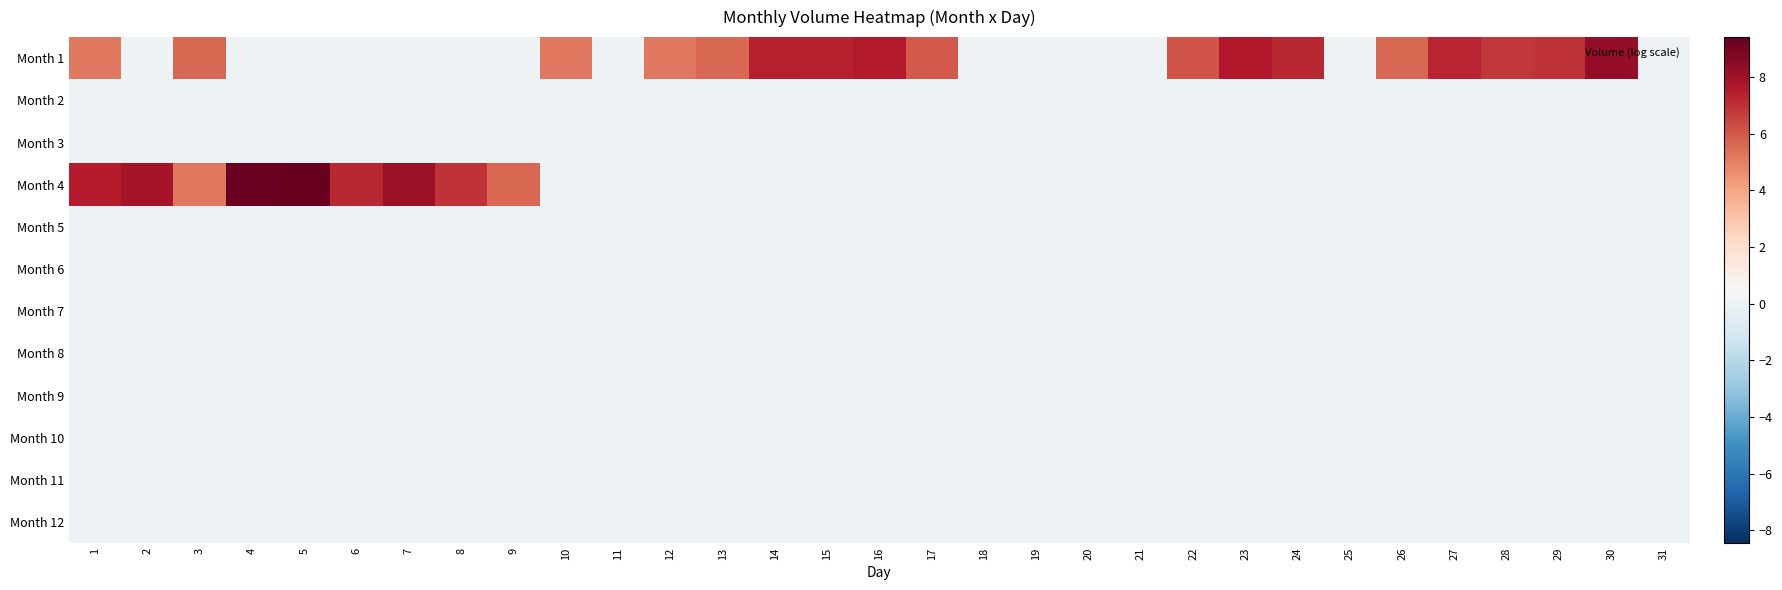

Reading right to left, extract all data points from this chart.

Month 1: 31=0.0	30=8.3	29=7.0	28=6.8	27=7.3	26=5.6	25=0.0	24=7.2	23=7.6	22=6.1	21=0.0	20=0.0	19=0.0	18=0.0	17=6.0	16=7.5	15=7.4	14=7.4	13=5.6	12=5.2	11=0.0	10=5.2	9=0.0	8=0.0	7=0.0	6=0.0	5=0.0	4=0.0	3=5.6	2=0.0	1=5.2
Month 2: 31=0.0	30=0.0	29=0.0	28=0.0	27=0.0	26=0.0	25=0.0	24=0.0	23=0.0	22=0.0	21=0.0	20=0.0	19=0.0	18=0.0	17=0.0	16=0.0	15=0.0	14=0.0	13=0.0	12=0.0	11=0.0	10=0.0	9=0.0	8=0.0	7=0.0	6=0.0	5=0.0	4=0.0	3=0.0	2=0.0	1=0.0
Month 3: 31=0.0	30=0.0	29=0.0	28=0.0	27=0.0	26=0.0	25=0.0	24=0.0	23=0.0	22=0.0	21=0.0	20=0.0	19=0.0	18=0.0	17=0.0	16=0.0	15=0.0	14=0.0	13=0.0	12=0.0	11=0.0	10=0.0	9=0.0	8=0.0	7=0.0	6=0.0	5=0.0	4=0.0	3=0.0	2=0.0	1=0.0
Month 4: 31=0.0	30=0.0	29=0.0	28=0.0	27=0.0	26=0.0	25=0.0	24=0.0	23=0.0	22=0.0	21=0.0	20=0.0	19=0.0	18=0.0	17=0.0	16=0.0	15=0.0	14=0.0	13=0.0	12=0.0	11=0.0	10=0.0	9=5.6	8=7.0	7=8.2	6=7.2	5=9.4	4=9.3	3=5.2	2=7.9	1=7.5
Month 5: 31=0.0	30=0.0	29=0.0	28=0.0	27=0.0	26=0.0	25=0.0	24=0.0	23=0.0	22=0.0	21=0.0	20=0.0	19=0.0	18=0.0	17=0.0	16=0.0	15=0.0	14=0.0	13=0.0	12=0.0	11=0.0	10=0.0	9=0.0	8=0.0	7=0.0	6=0.0	5=0.0	4=0.0	3=0.0	2=0.0	1=0.0
Month 6: 31=0.0	30=0.0	29=0.0	28=0.0	27=0.0	26=0.0	25=0.0	24=0.0	23=0.0	22=0.0	21=0.0	20=0.0	19=0.0	18=0.0	17=0.0	16=0.0	15=0.0	14=0.0	13=0.0	12=0.0	11=0.0	10=0.0	9=0.0	8=0.0	7=0.0	6=0.0	5=0.0	4=0.0	3=0.0	2=0.0	1=0.0
Month 7: 31=0.0	30=0.0	29=0.0	28=0.0	27=0.0	26=0.0	25=0.0	24=0.0	23=0.0	22=0.0	21=0.0	20=0.0	19=0.0	18=0.0	17=0.0	16=0.0	15=0.0	14=0.0	13=0.0	12=0.0	11=0.0	10=0.0	9=0.0	8=0.0	7=0.0	6=0.0	5=0.0	4=0.0	3=0.0	2=0.0	1=0.0
Month 8: 31=0.0	30=0.0	29=0.0	28=0.0	27=0.0	26=0.0	25=0.0	24=0.0	23=0.0	22=0.0	21=0.0	20=0.0	19=0.0	18=0.0	17=0.0	16=0.0	15=0.0	14=0.0	13=0.0	12=0.0	11=0.0	10=0.0	9=0.0	8=0.0	7=0.0	6=0.0	5=0.0	4=0.0	3=0.0	2=0.0	1=0.0
Month 9: 31=0.0	30=0.0	29=0.0	28=0.0	27=0.0	26=0.0	25=0.0	24=0.0	23=0.0	22=0.0	21=0.0	20=0.0	19=0.0	18=0.0	17=0.0	16=0.0	15=0.0	14=0.0	13=0.0	12=0.0	11=0.0	10=0.0	9=0.0	8=0.0	7=0.0	6=0.0	5=0.0	4=0.0	3=0.0	2=0.0	1=0.0
Month 10: 31=0.0	30=0.0	29=0.0	28=0.0	27=0.0	26=0.0	25=0.0	24=0.0	23=0.0	22=0.0	21=0.0	20=0.0	19=0.0	18=0.0	17=0.0	16=0.0	15=0.0	14=0.0	13=0.0	12=0.0	11=0.0	10=0.0	9=0.0	8=0.0	7=0.0	6=0.0	5=0.0	4=0.0	3=0.0	2=0.0	1=0.0
Month 11: 31=0.0	30=0.0	29=0.0	28=0.0	27=0.0	26=0.0	25=0.0	24=0.0	23=0.0	22=0.0	21=0.0	20=0.0	19=0.0	18=0.0	17=0.0	16=0.0	15=0.0	14=0.0	13=0.0	12=0.0	11=0.0	10=0.0	9=0.0	8=0.0	7=0.0	6=0.0	5=0.0	4=0.0	3=0.0	2=0.0	1=0.0
Month 12: 31=0.0	30=0.0	29=0.0	28=0.0	27=0.0	26=0.0	25=0.0	24=0.0	23=0.0	22=0.0	21=0.0	20=0.0	19=0.0	18=0.0	17=0.0	16=0.0	15=0.0	14=0.0	13=0.0	12=0.0	11=0.0	10=0.0	9=0.0	8=0.0	7=0.0	6=0.0	5=0.0	4=0.0	3=0.0	2=0.0	1=0.0